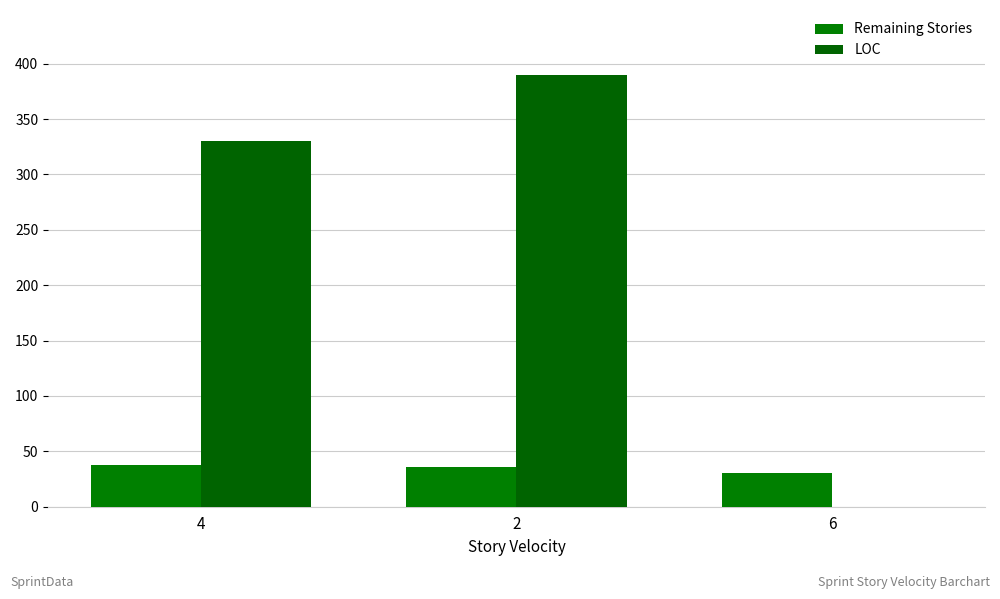

Count the LOC values in the range 0 to 390.

3